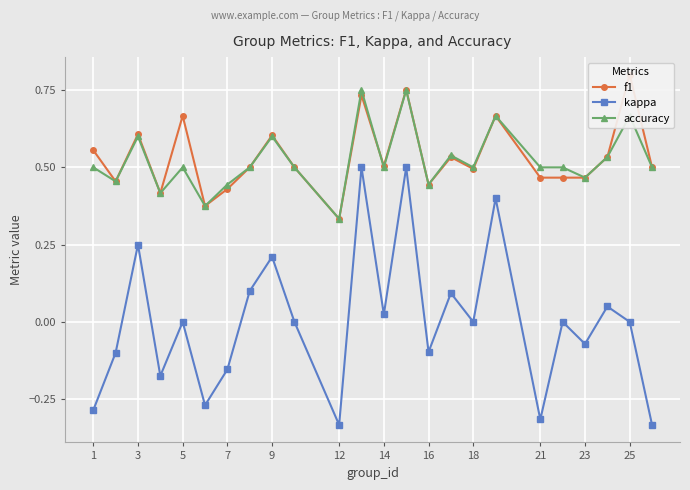

The accuracy series shows 0.5 at 12. True or false?

False